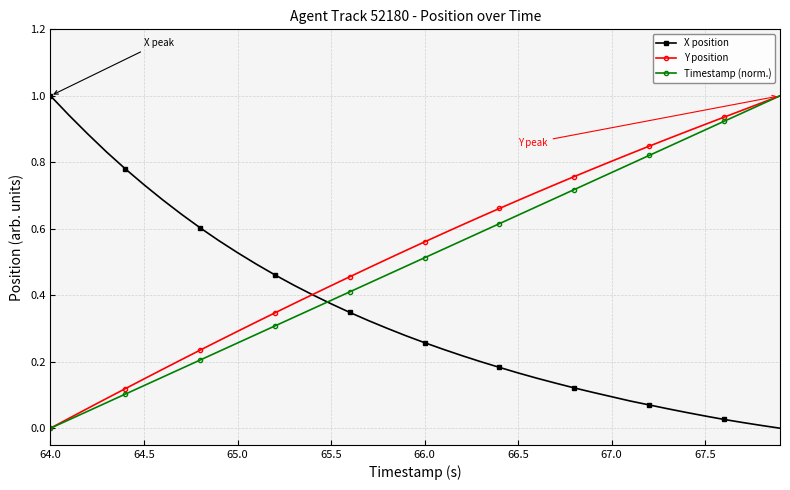

Is this an area chart (filled region under the line)?

No